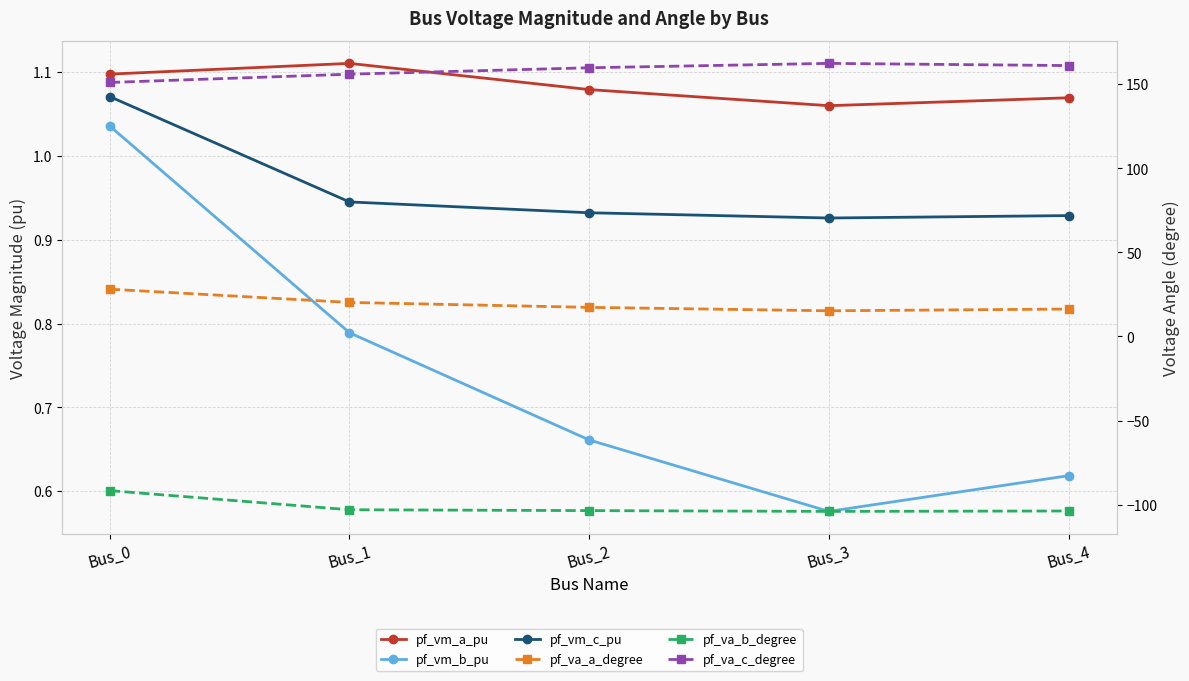

How many distinct data groups are displayed?

6